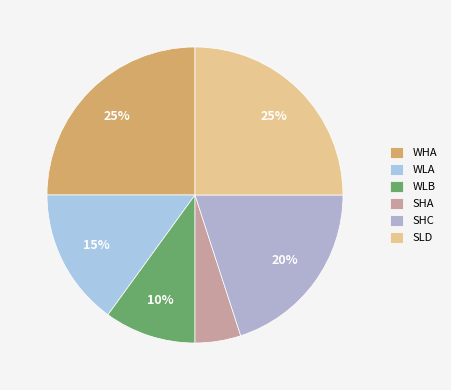

Is it true that SHC is 30% of the pie?

False